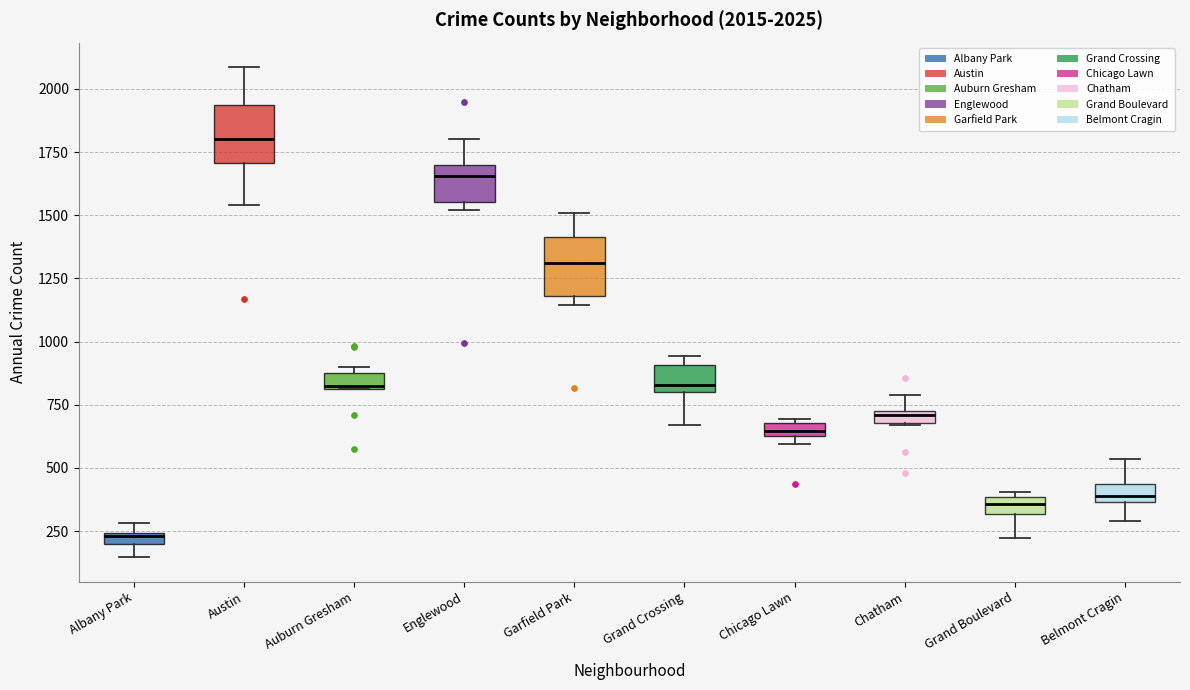

Which box has the highest median line?

Austin